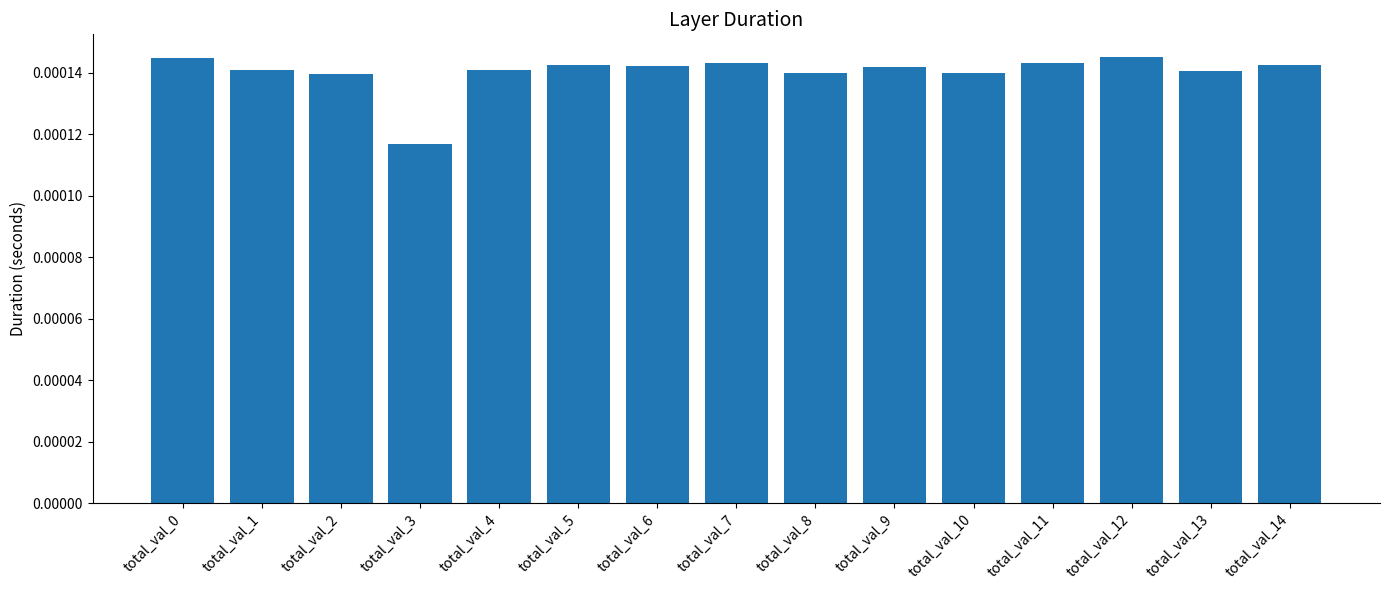

How many values are between 0 and 1?

15